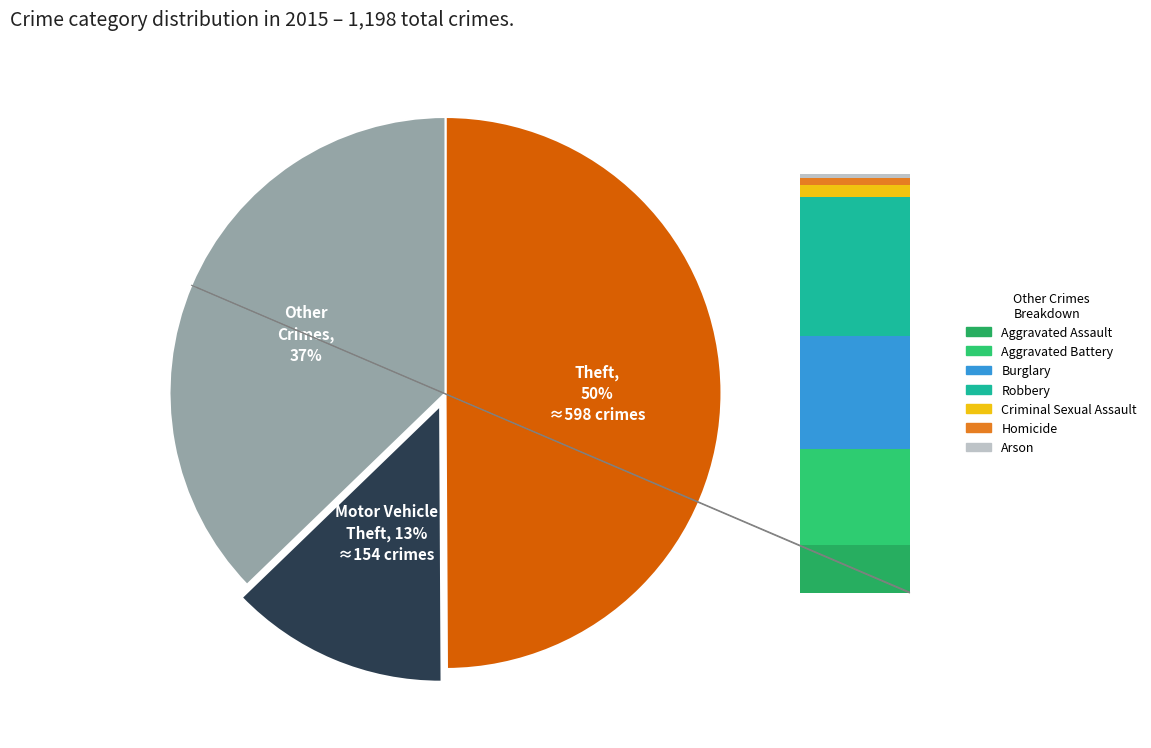

Count the number of slices in the pie.

9